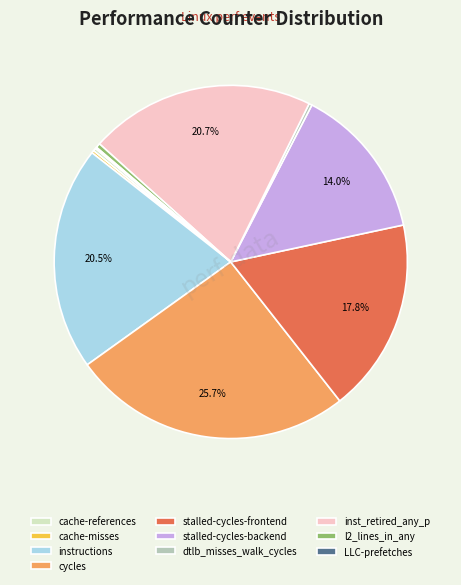

What is the ratio of the value at stalled-cycles-backend to the value at instructions?

0.7